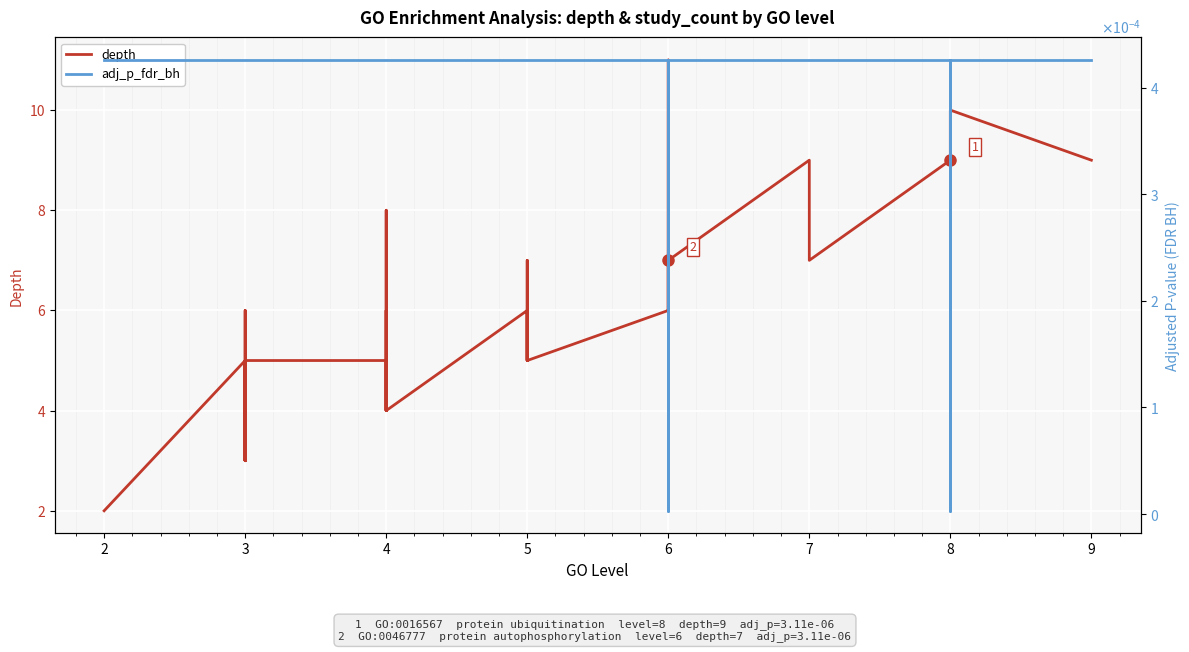

True or false: adj_p_fdr_bh and depth cross at least once.

False